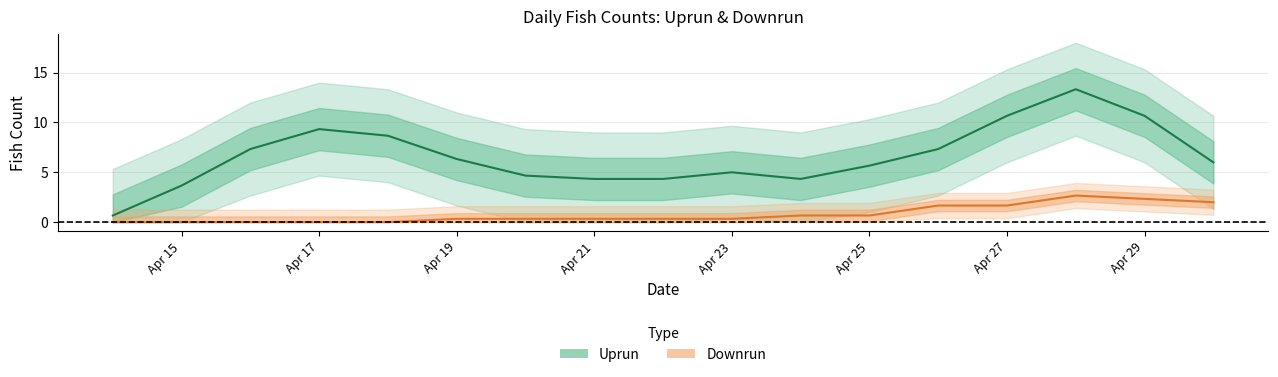

True or false: uprun has more than 2 points higher than both neighbors.

True